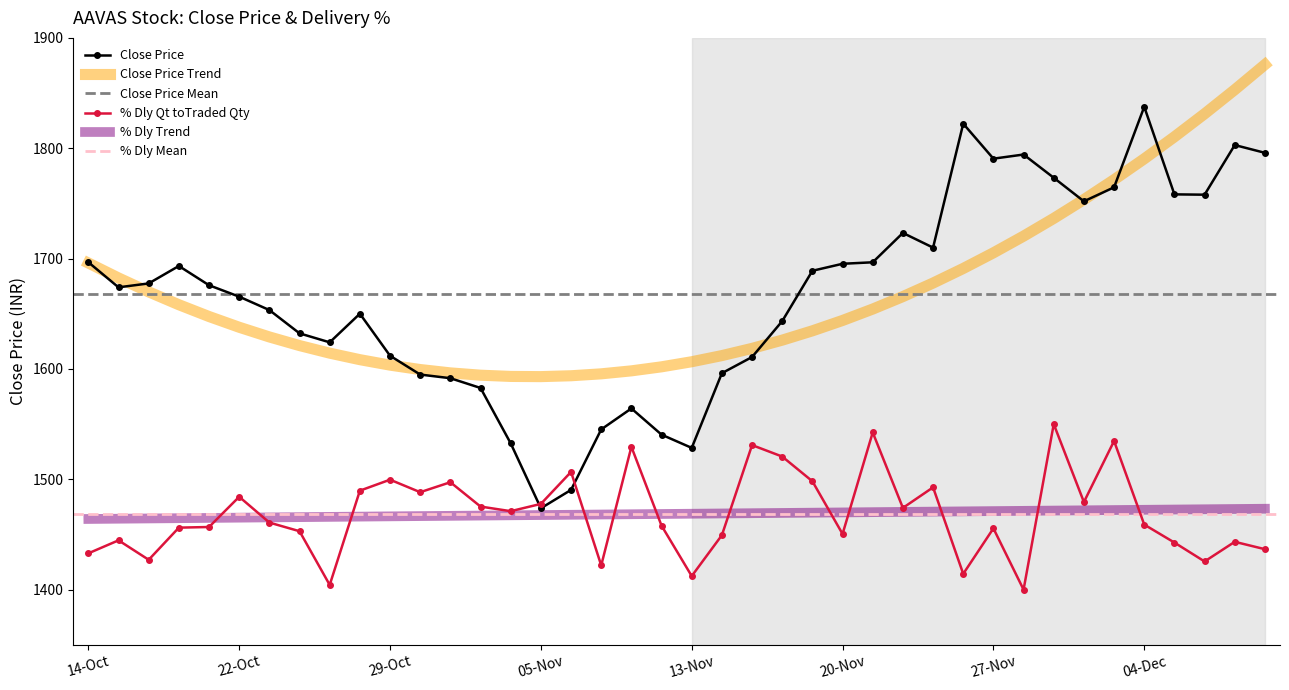

Is the value of Close Price at 18-Nov greater than the value of % Dly Qt toTraded Qty at 26-Nov?

Yes